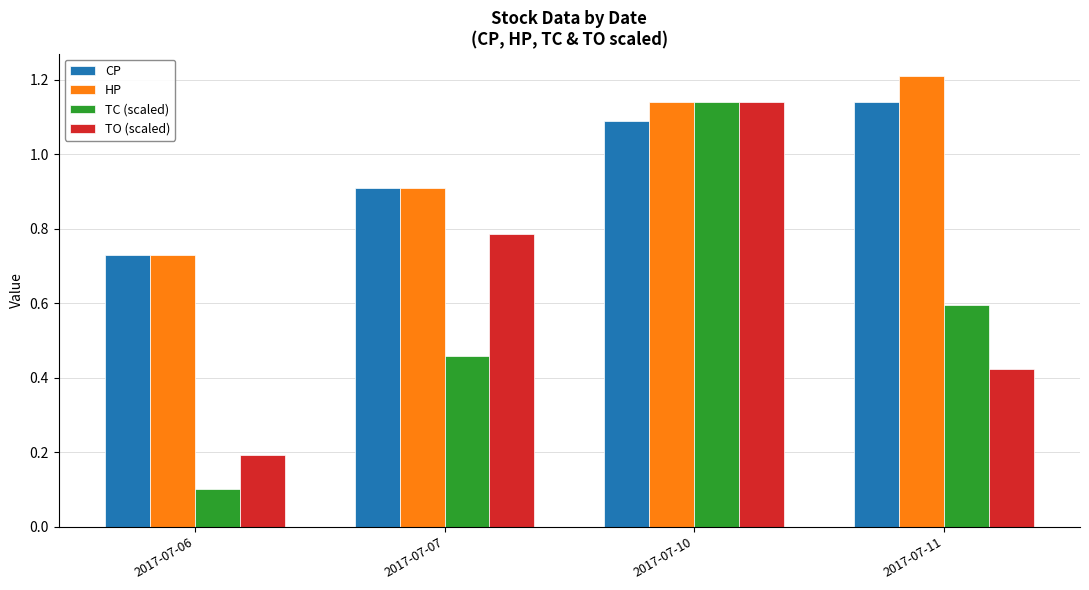

What is the value of the TC (scaled) bar at the 1st from the left?

0.1